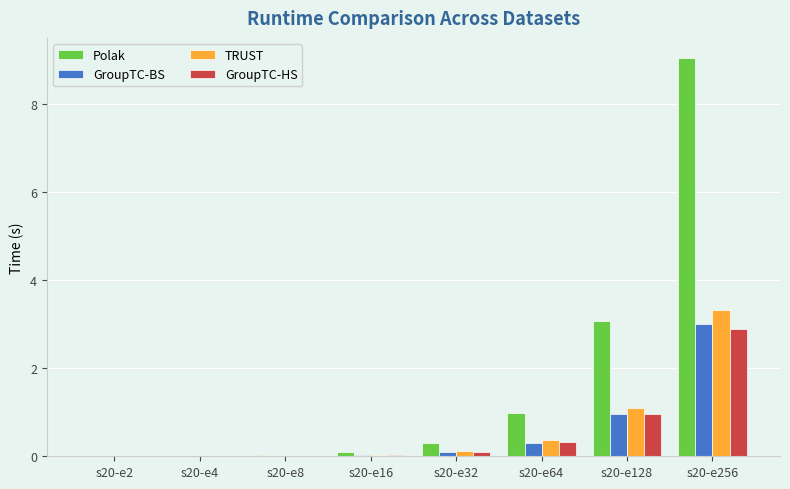

At which category is the sum across all series the highest?

s20-e256